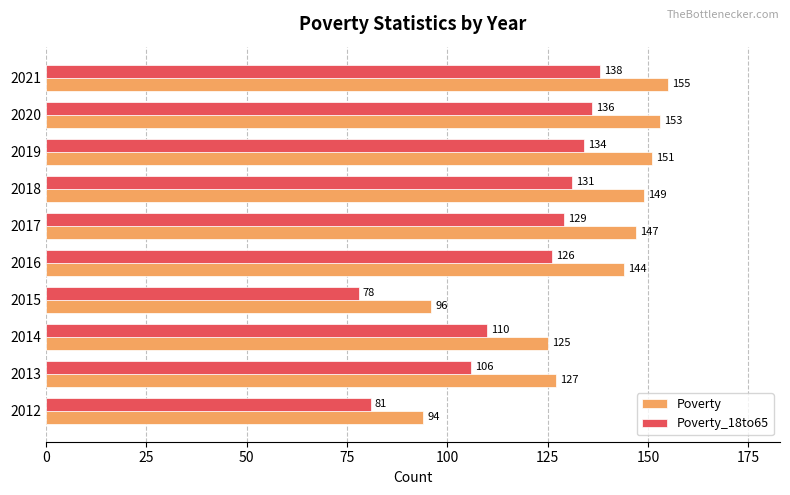

What is the difference between the second highest and minimum values in the Poverty_18to65 series?

58